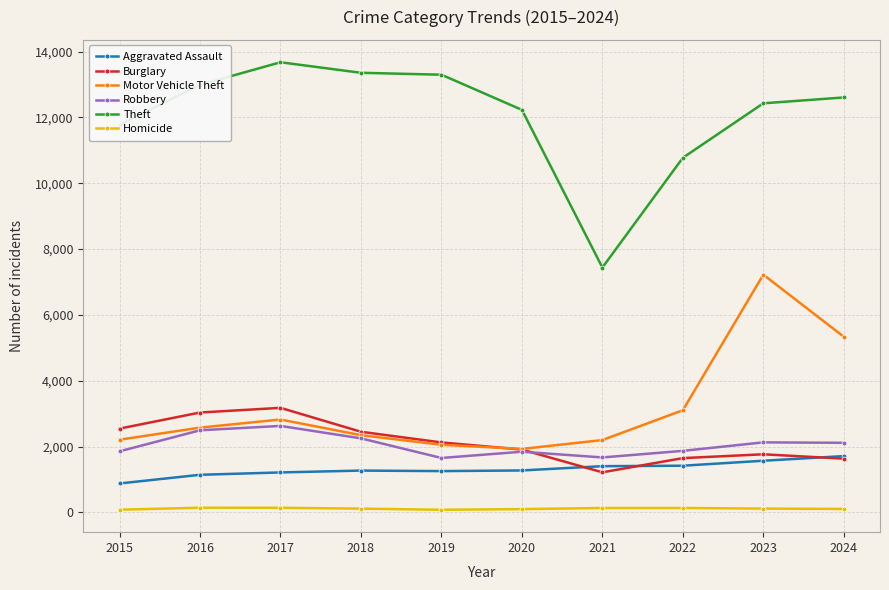

List the series in order of their peak value, lowest first.

Homicide, Aggravated Assault, Robbery, Burglary, Motor Vehicle Theft, Theft